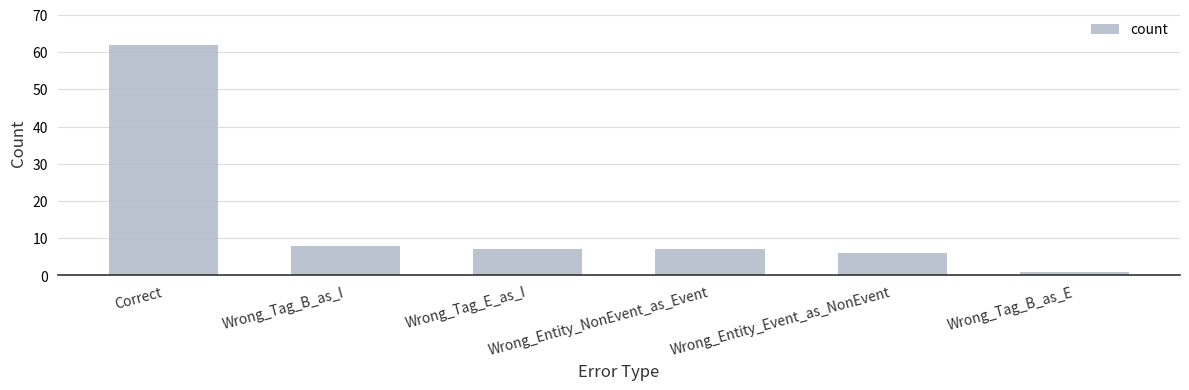

Which category has the highest value across all series?

Correct